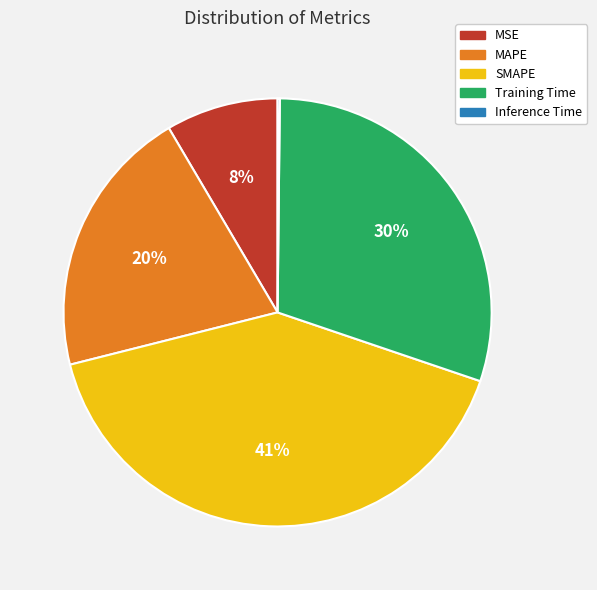

Does any single category account for the majority?

No